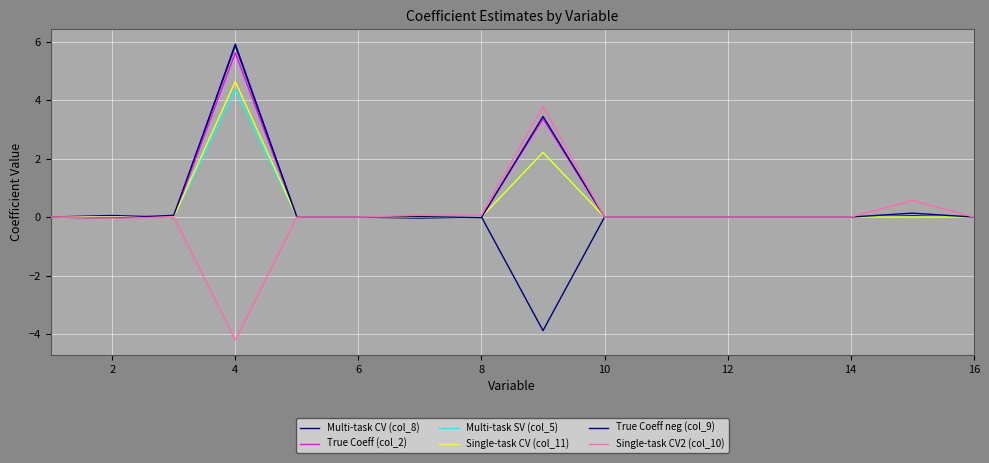

Is this an area chart (filled region under the line)?

No